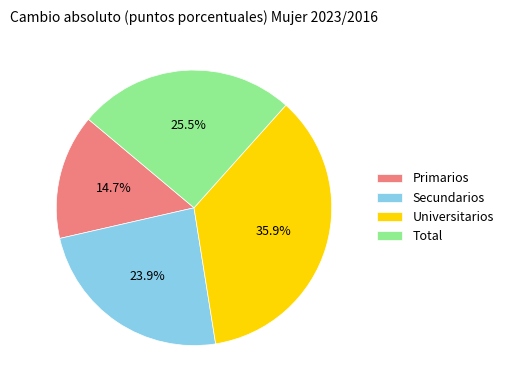

What is the smallest slice in the pie chart?

Primarios